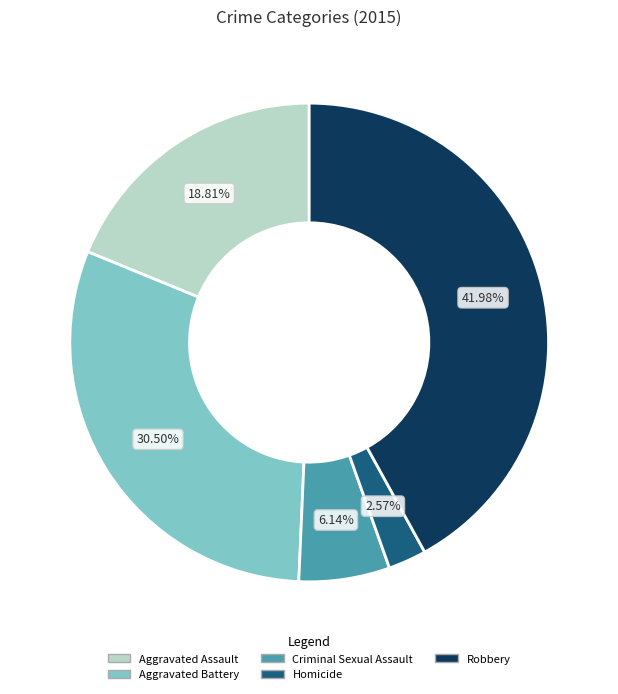

Is Criminal Sexual Assault the majority of the pie?

No